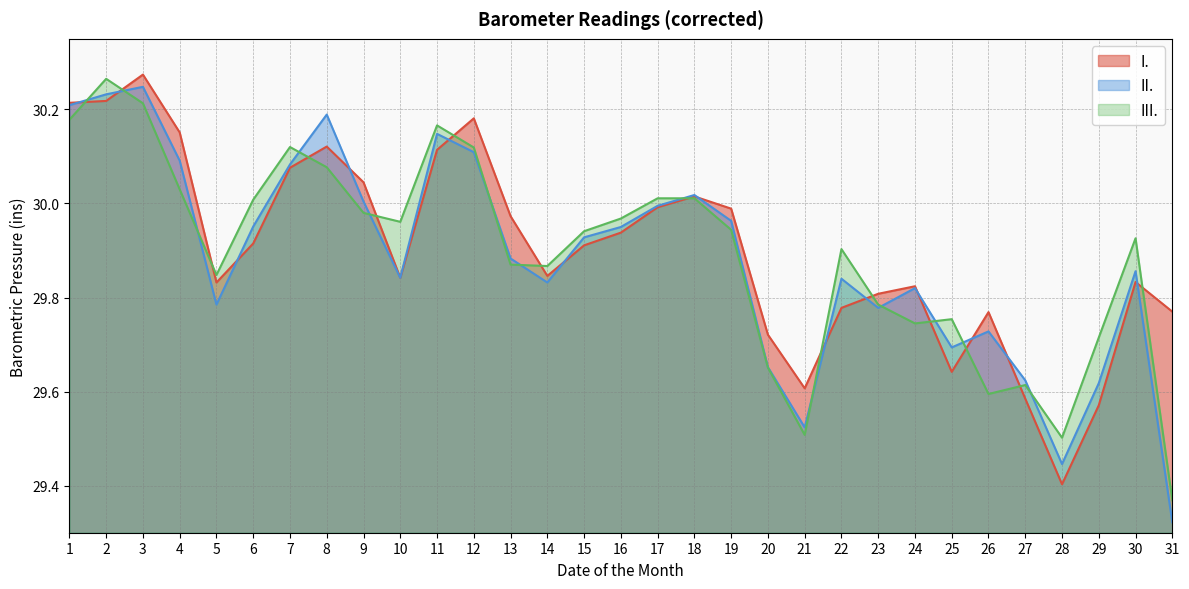

How many lines are shown in the chart?

3